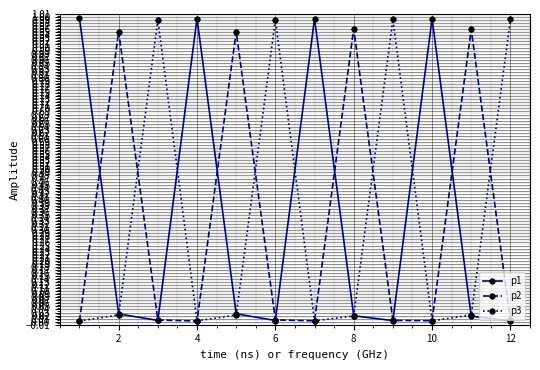

What is the average value of the p1 series?

0.3